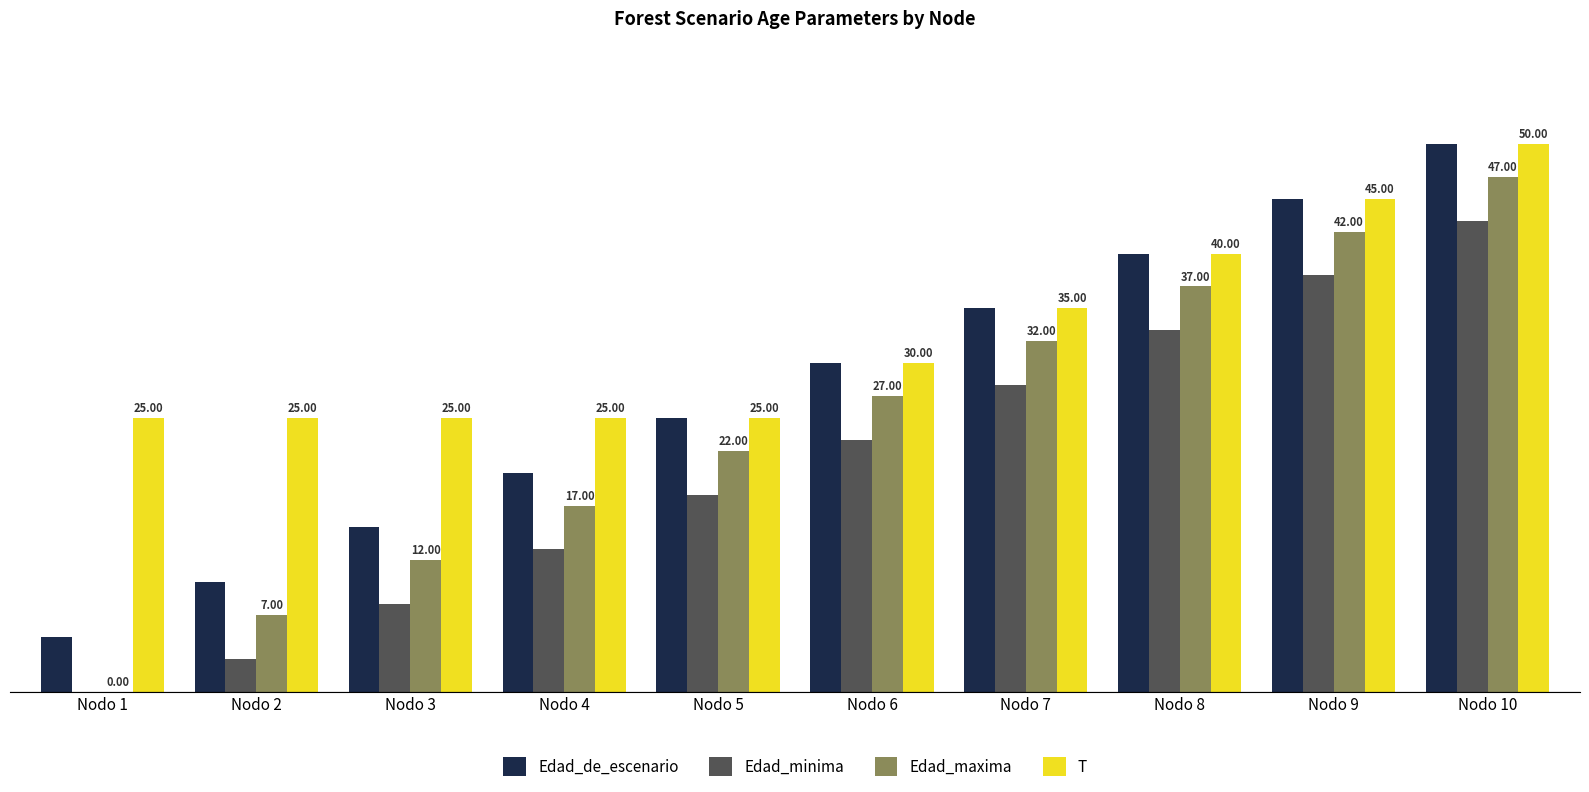

Which series has the largest total across all categories?

T